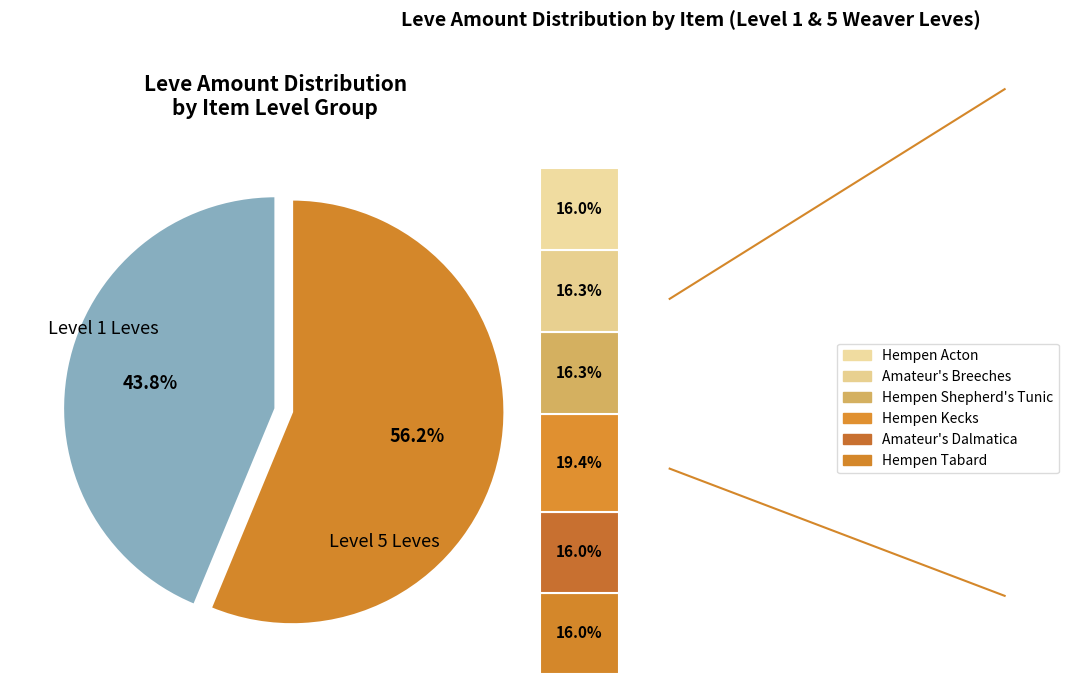

How much of the chart is everything except Hempen Kecks?

89.1%